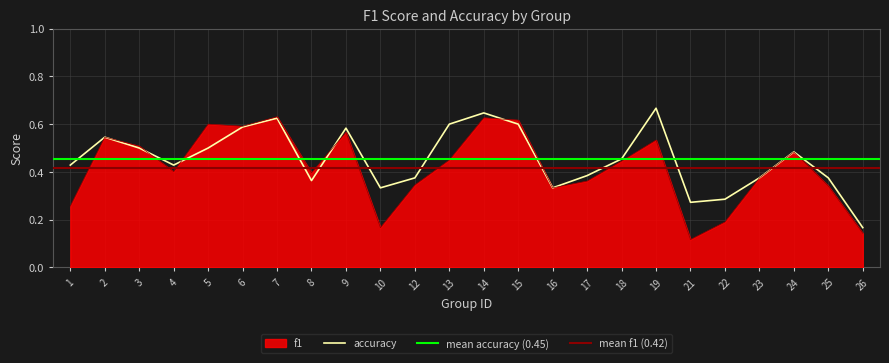

Reading left to right, what are all the values shown in this chart?

f1: 0.3	0.5	0.5	0.4	0.6	0.6	0.6	0.4	0.6	0.2	0.3	0.5	0.6	0.6	0.3	0.4	0.4	0.5	0.1	0.2	0.4	0.5	0.3	0.1
accuracy: 0.4	0.5	0.5	0.4	0.5	0.6	0.6	0.4	0.6	0.3	0.4	0.6	0.6	0.6	0.3	0.4	0.5	0.7	0.3	0.3	0.4	0.5	0.4	0.2